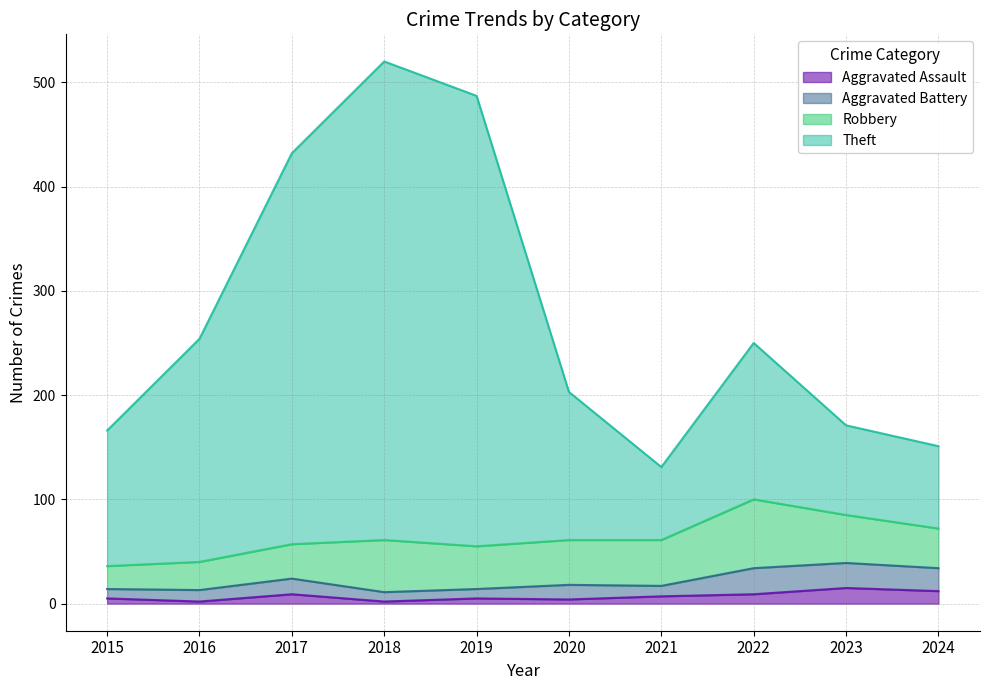

How many data points does each series have?

10